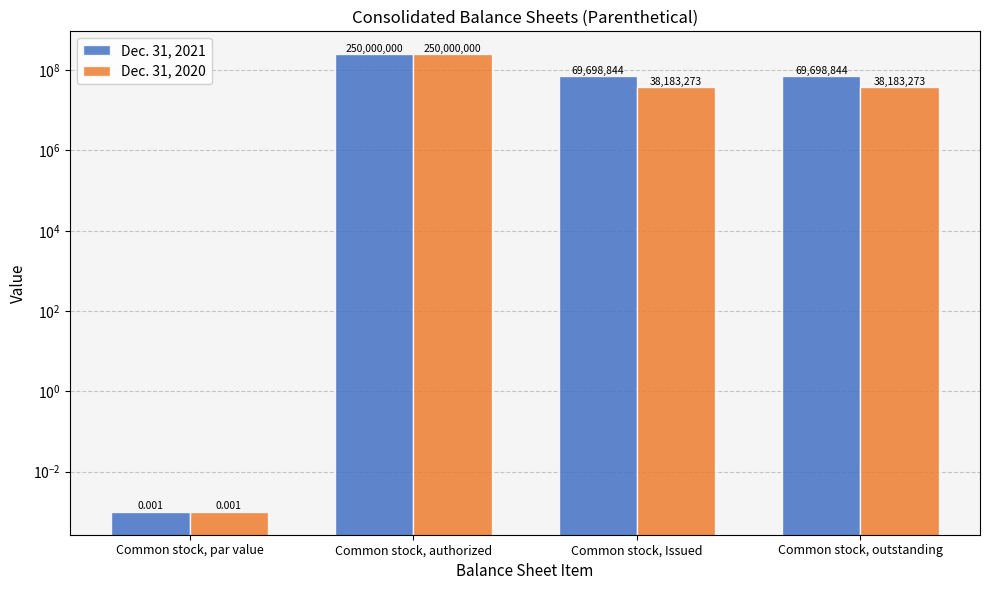

Which series has the largest range (max minus min)?

Dec. 31, 2021